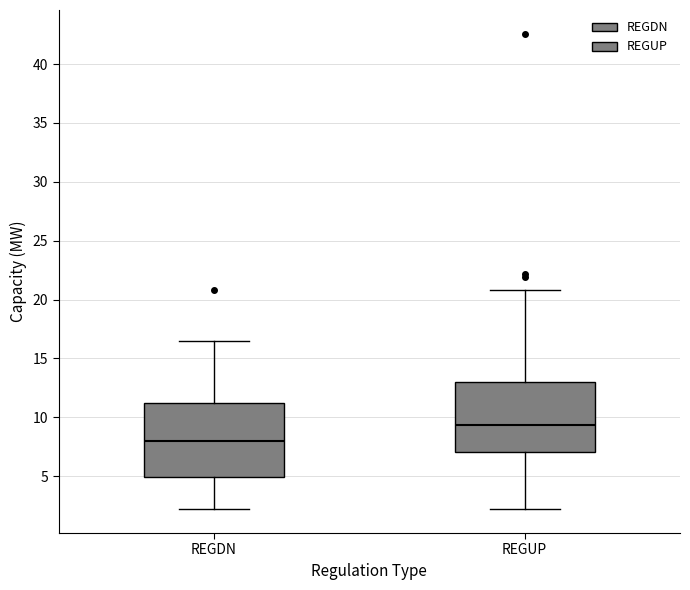

Reading left to right, transcribe this box plot: for each box, give where its median line is, the range the box spans, and where its two whiskers end, as read against the y-axis. The values are not printed on the chart, so give them approximately, as read against the axis.

REGDN: median 8.0, box 5.0 to 11.5, whiskers 2.0 to 16.5
REGUP: median 9.5, box 7.0 to 13.0, whiskers 2.0 to 21.0